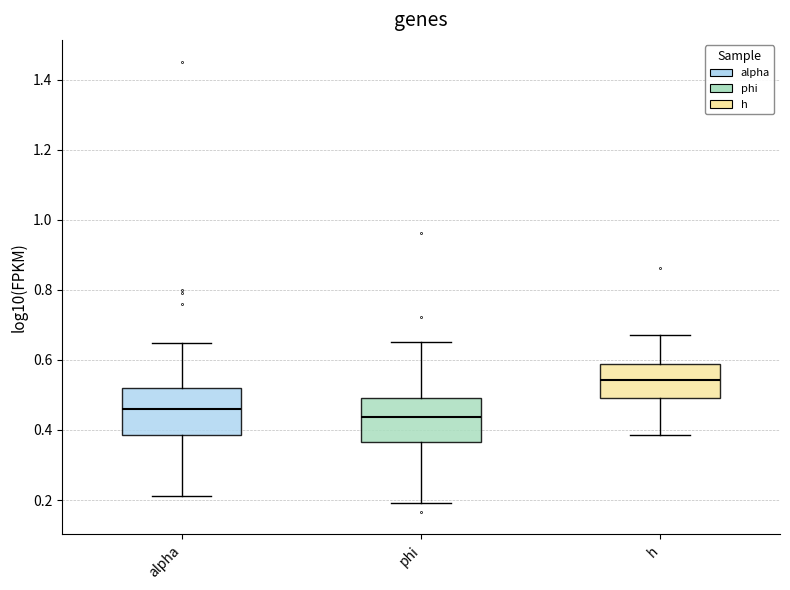

Where is the upper edge of the box for h on the y-axis? The values are not printed on the chart, so give them approximately, as read against the axis.

0.58